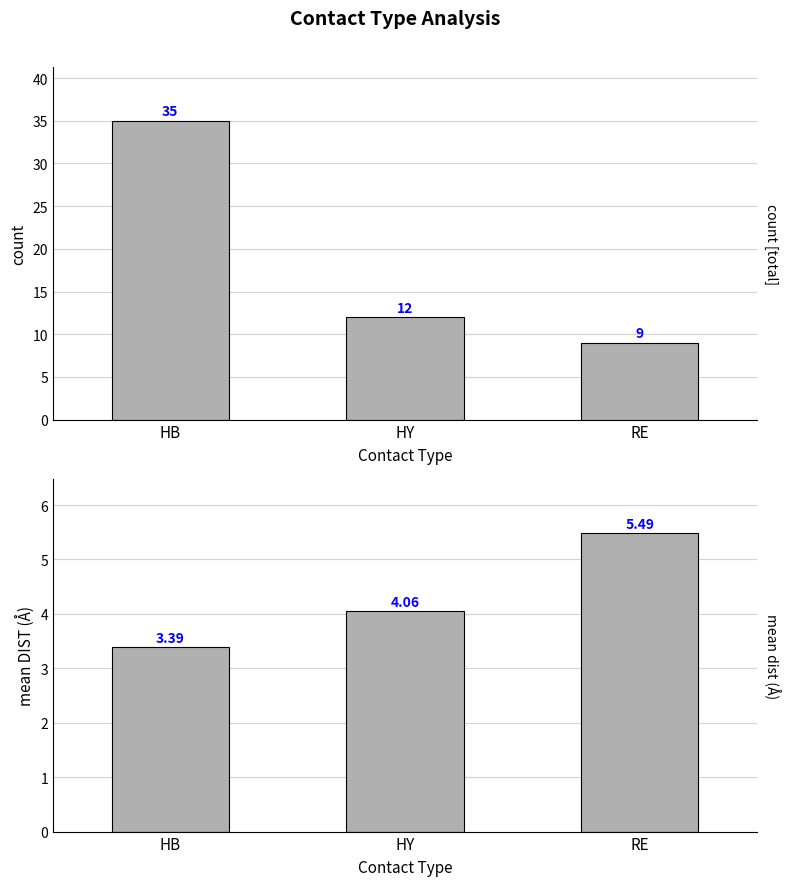

What position from the left is HY?

2